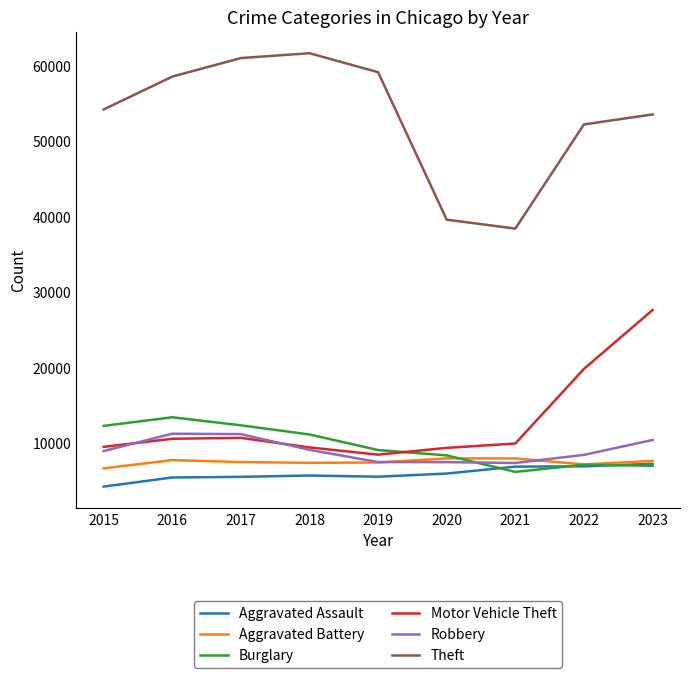

Which series changed the most between 2016 and 2022?

Motor Vehicle Theft